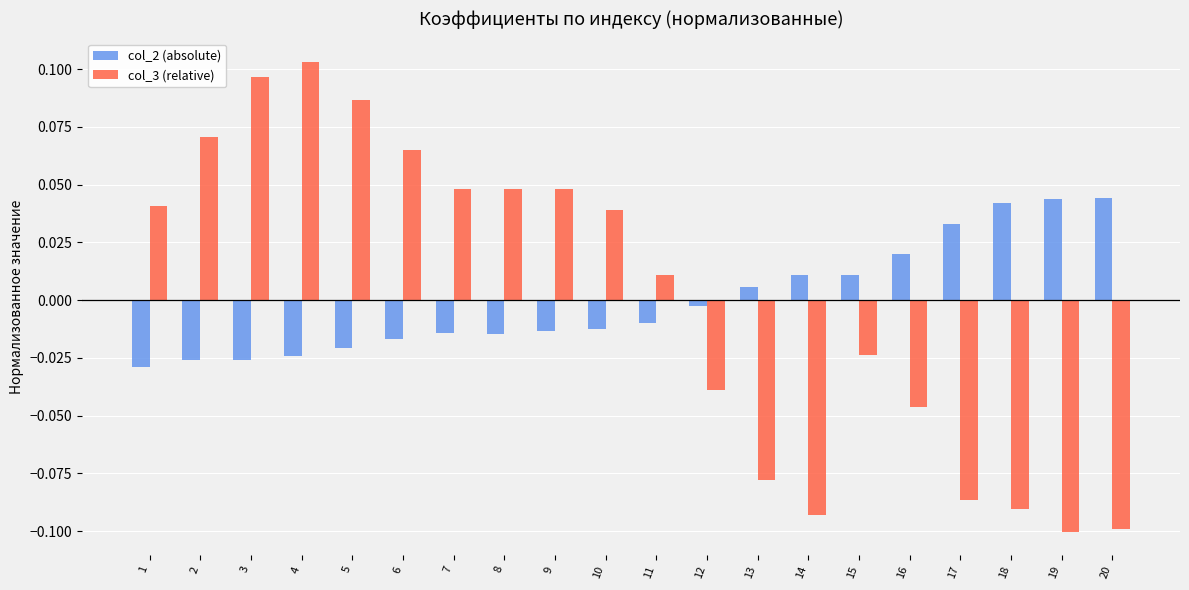

Is the value of col_3 (relative) at 2 greater than the value of col_2 (absolute) at 6?

Yes